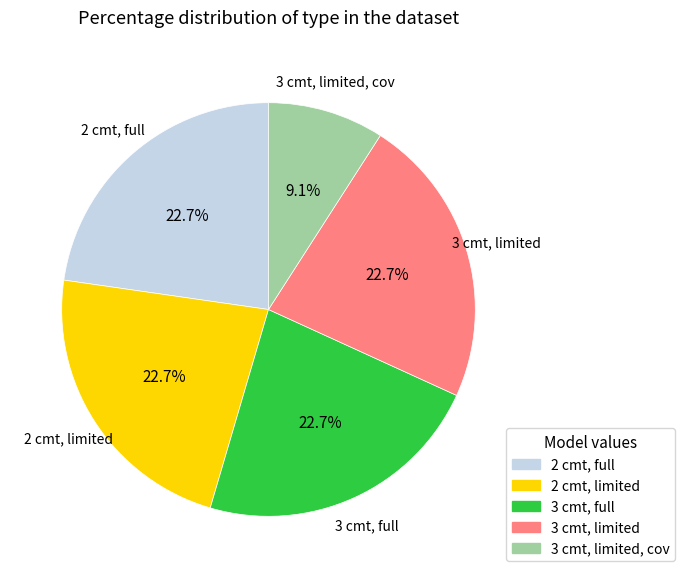

Is there a majority slice in this chart?

No